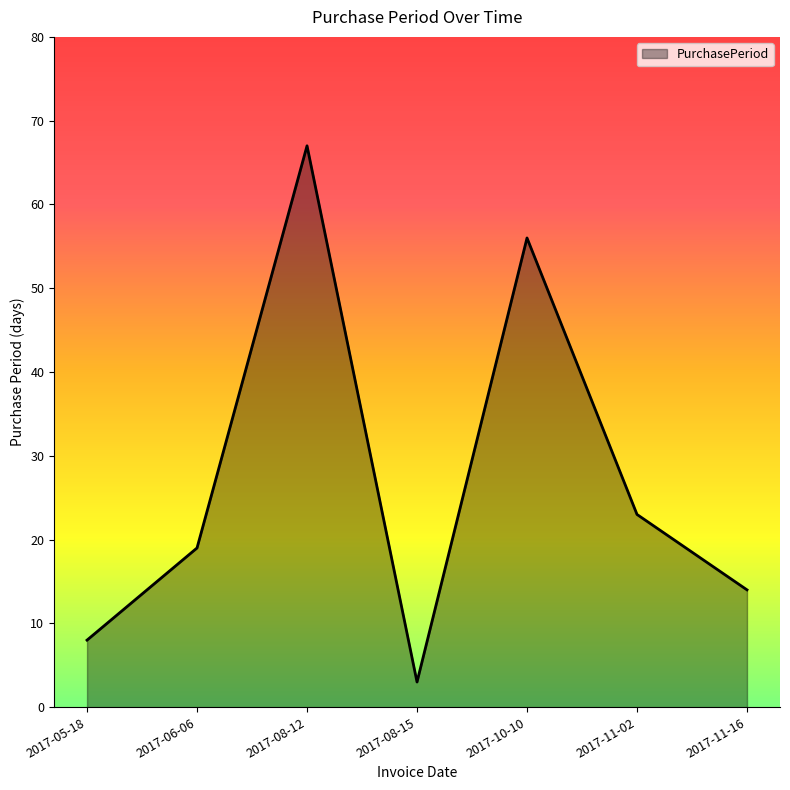

Reading left to right, what are all the values shown in this chart?

2017-05-18=8	2017-06-06=19	2017-08-12=67	2017-08-15=3	2017-10-10=56	2017-11-02=23	2017-11-16=14